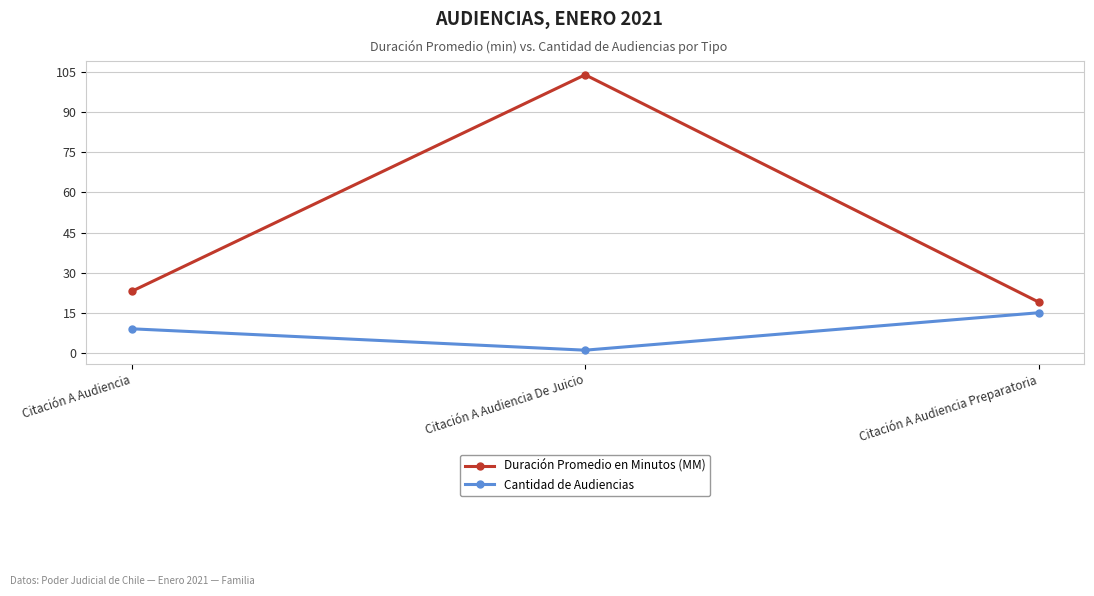

What is the maximum value shown in the chart?

104